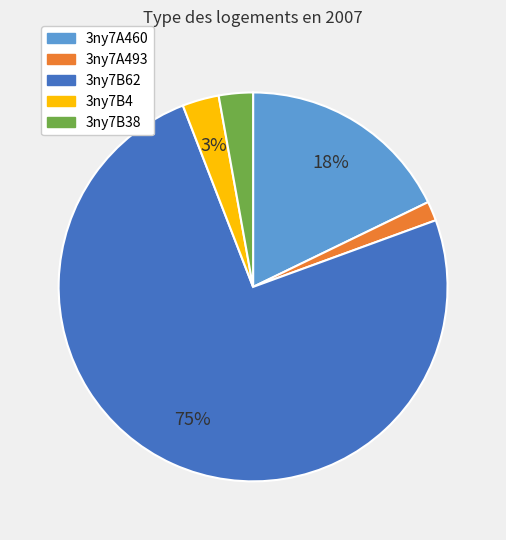

Count the number of slices in the pie.

5